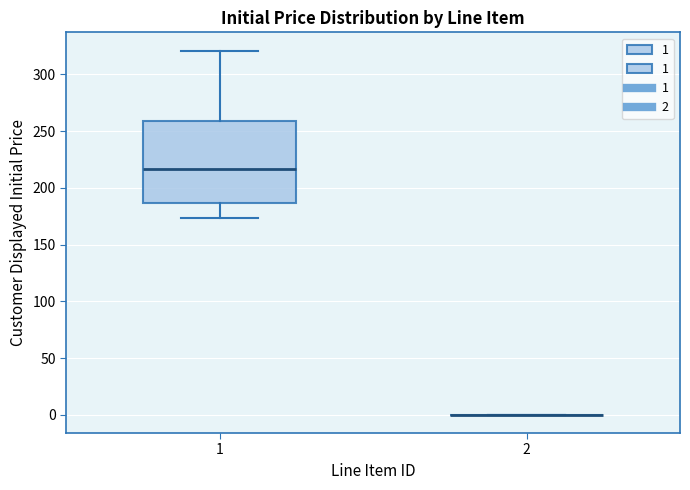

Which box is the tallest, from its lower edge to its upper edge?

1